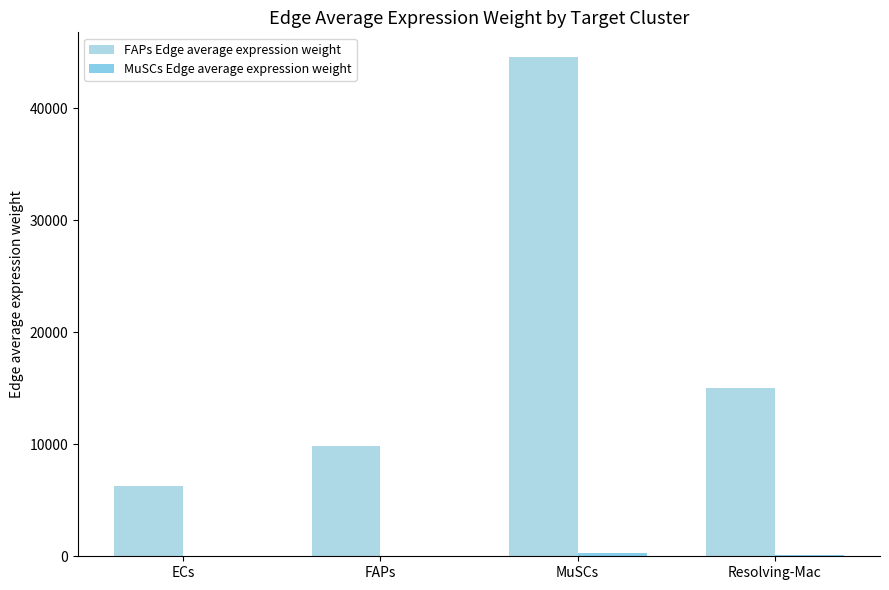

Does the chart contain stacked bars?

No